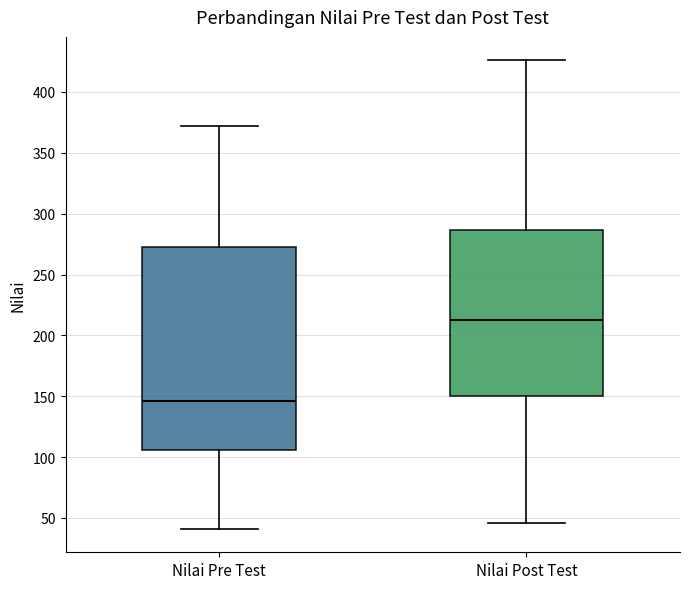

Reading left to right, transcribe this box plot: for each box, give where its median line is, the range the box spans, and where its two whiskers end, as read against the y-axis. The values are not printed on the chart, so give them approximately, as read against the axis.

Nilai Pre Test: median 145, box 105 to 275, whiskers 40 to 370
Nilai Post Test: median 215, box 150 to 285, whiskers 45 to 425